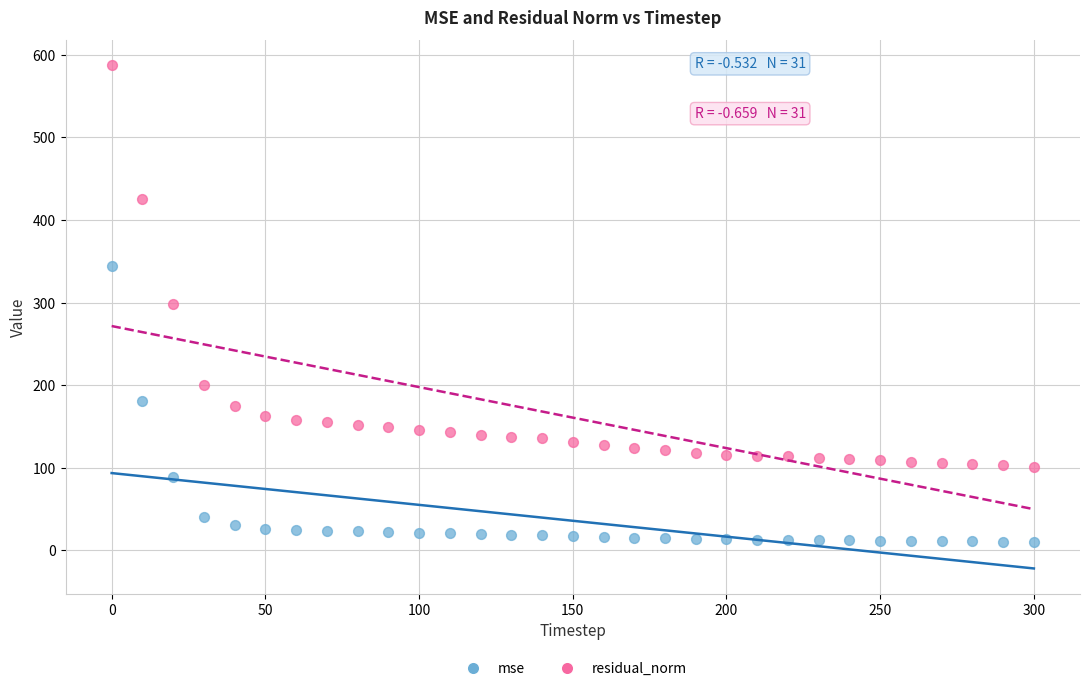

Which series reaches the maximum Y coordinate?

residual_norm